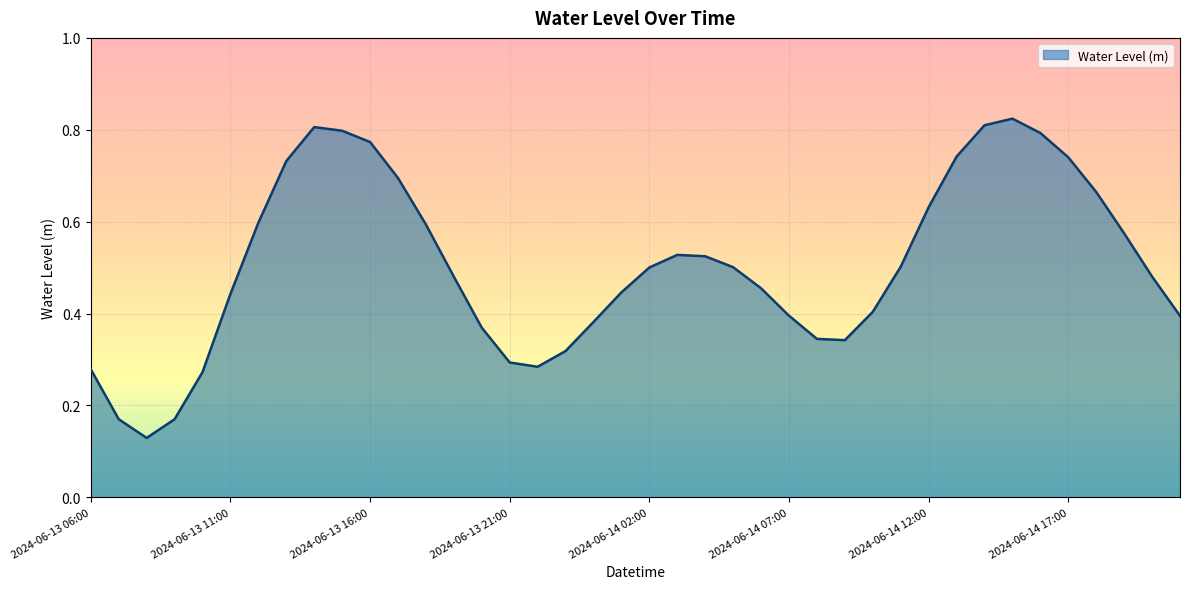

Rank the categories by value from lowest to highest.

2024-06-13 08:00, 2024-06-13 09:00, 2024-06-13 07:00, 2024-06-13 10:00, 2024-06-13 06:00, 2024-06-13 22:00, 2024-06-13 21:00, 2024-06-13 23:00, 2024-06-14 09:00, 2024-06-14 08:00, 2024-06-13 20:00, 2024-06-14 00:00, 2024-06-14 21:00, 2024-06-14 07:00, 2024-06-14 10:00, 2024-06-13 11:00, 2024-06-14 01:00, 2024-06-14 06:00, 2024-06-13 19:00, 2024-06-14 20:00, 2024-06-14 02:00, 2024-06-14 05:00, 2024-06-14 11:00, 2024-06-14 04:00, 2024-06-14 03:00, 2024-06-14 19:00, 2024-06-13 18:00, 2024-06-13 12:00, 2024-06-14 12:00, 2024-06-14 18:00, 2024-06-13 17:00, 2024-06-13 13:00, 2024-06-14 17:00, 2024-06-14 13:00, 2024-06-13 16:00, 2024-06-14 16:00, 2024-06-13 15:00, 2024-06-13 14:00, 2024-06-14 14:00, 2024-06-14 15:00